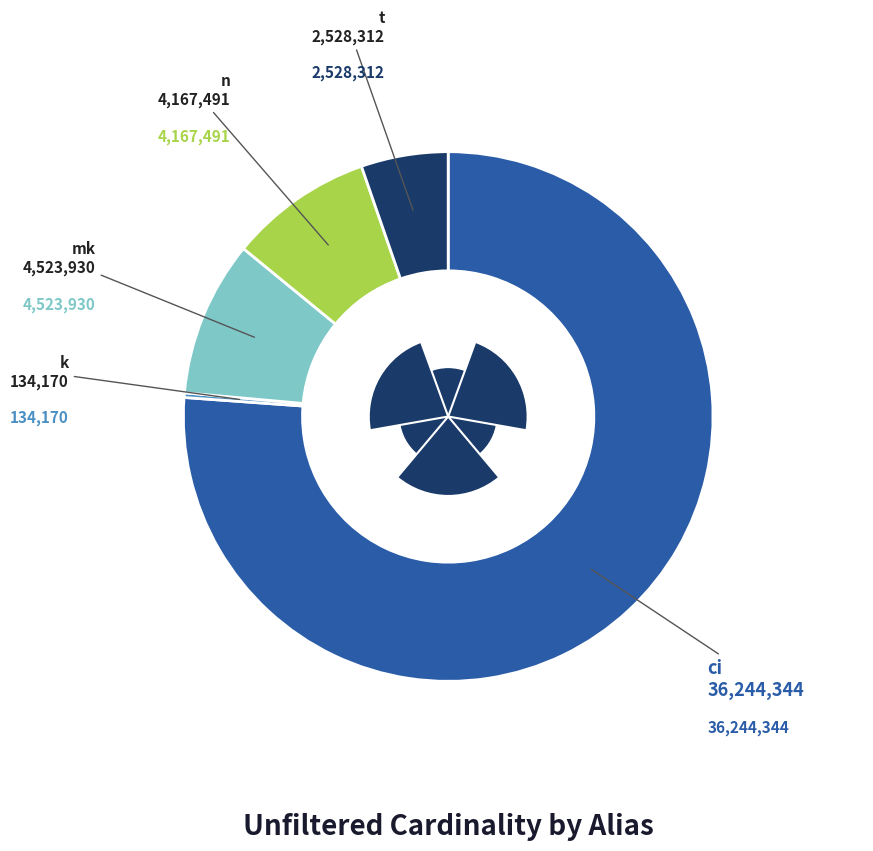

Does t represent more than half of the total?

No